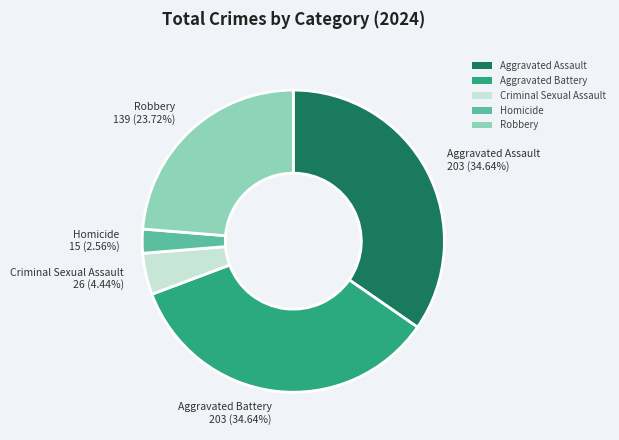

Does any single category account for the majority?

No